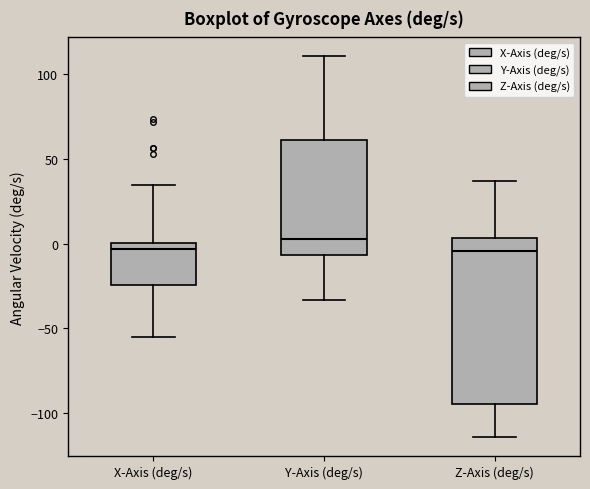

Where does the median line of the box for X-Axis (deg/s) sit on the y-axis? The values are not printed on the chart, so give them approximately, as read against the axis.

-5